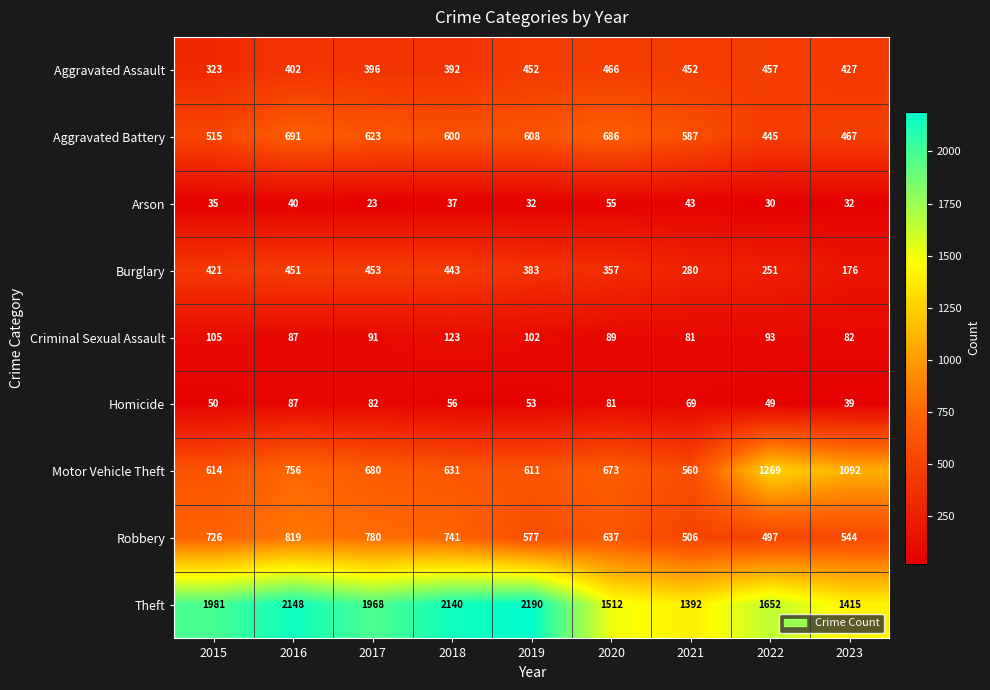

At which label does Aggravated Battery first exceed 600?

2016